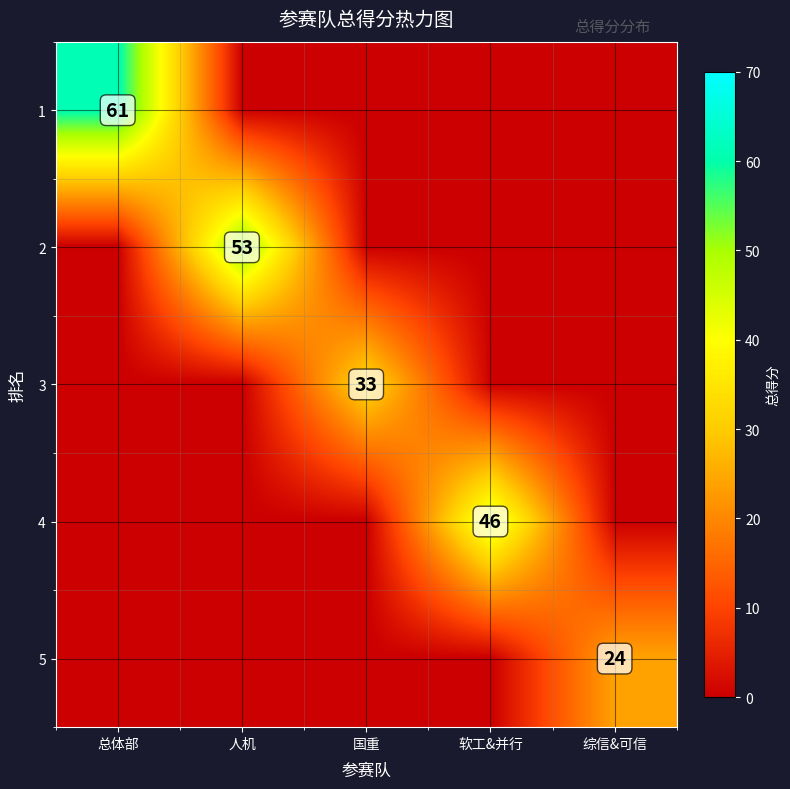

True or false: 3 has a value of 33 at 国重.

True